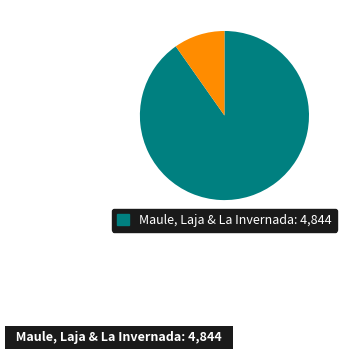

Is there a majority slice in this chart?

Yes